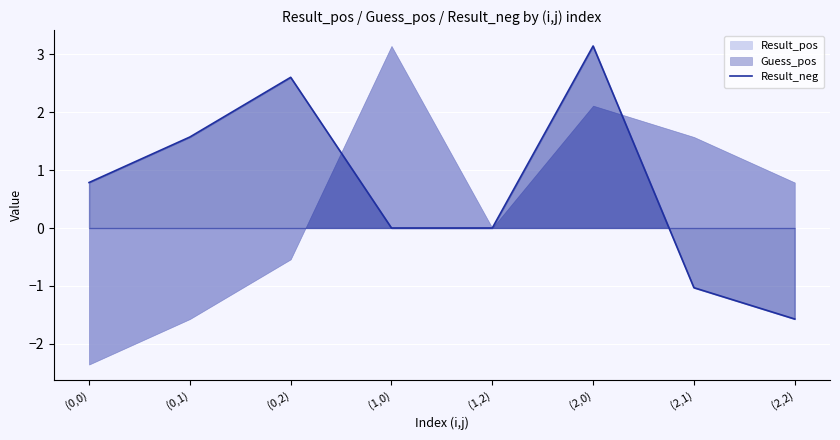

Where is the data nearest to the value 0?

(1,0)